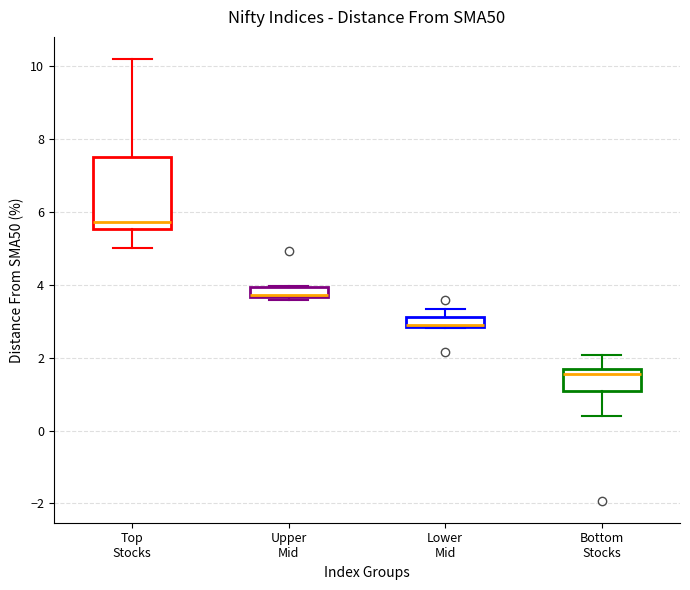

Comparing the boxes themselves (not the whiskers), which one is the tallest?

Top Stocks